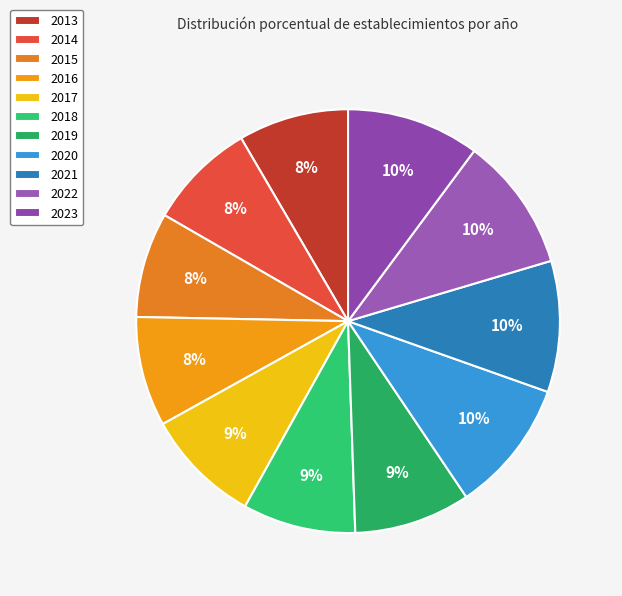

Rank the categories by value from lowest to highest.

2015, 2014, 2016, 2013, 2018, 2017, 2019, 2021, 2023, 2020, 2022